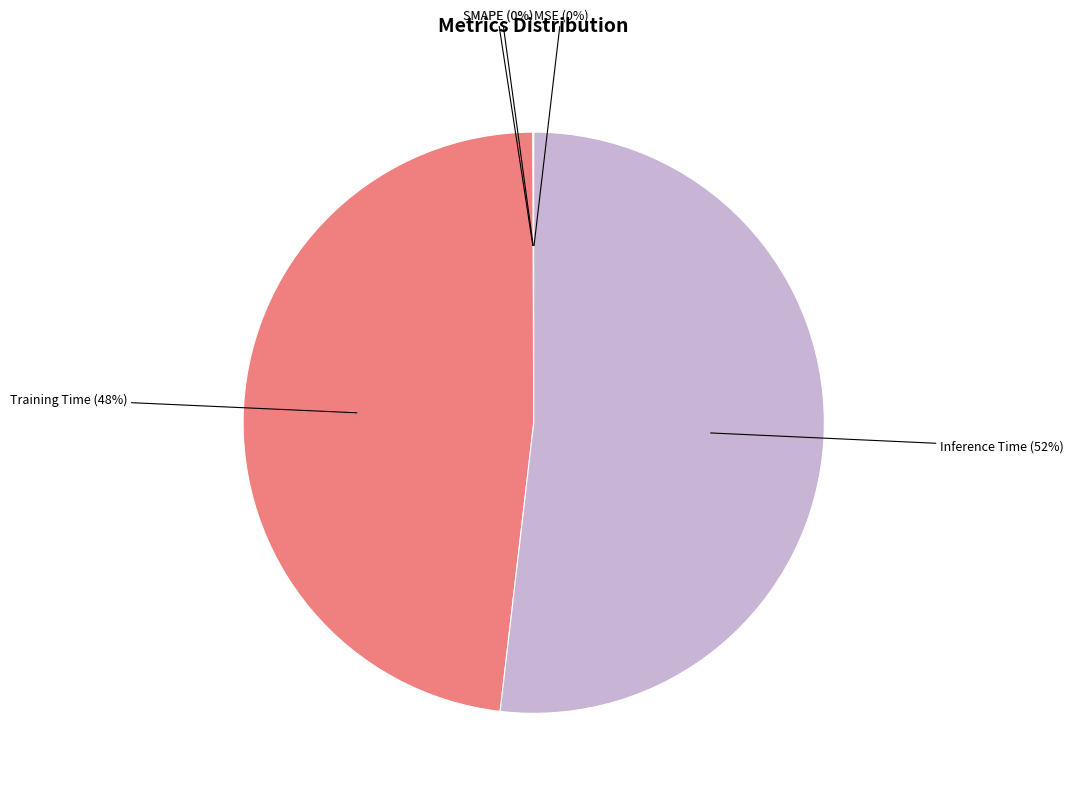

Which category has the biggest portion of the pie?

Inference Time